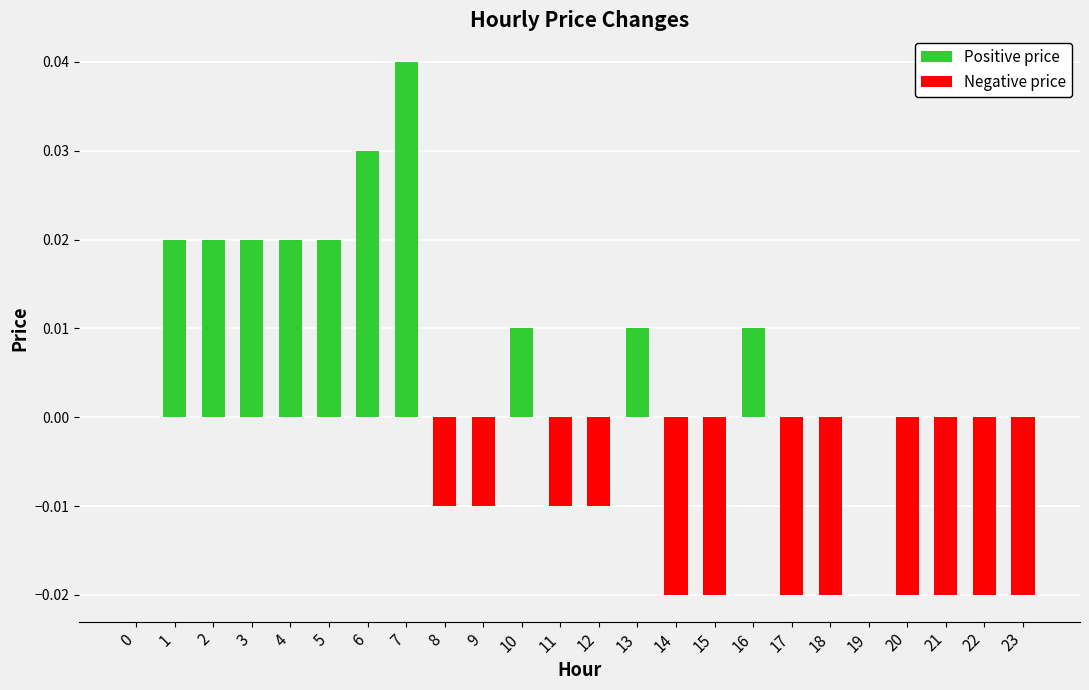

What is the sum of all Negative price values?

-0.2